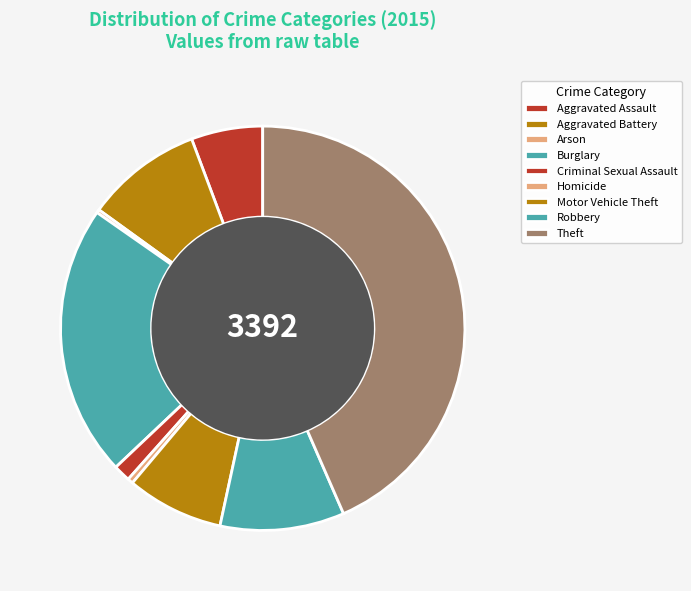

The Burglary slice represents 11% of the pie. True or false?

False